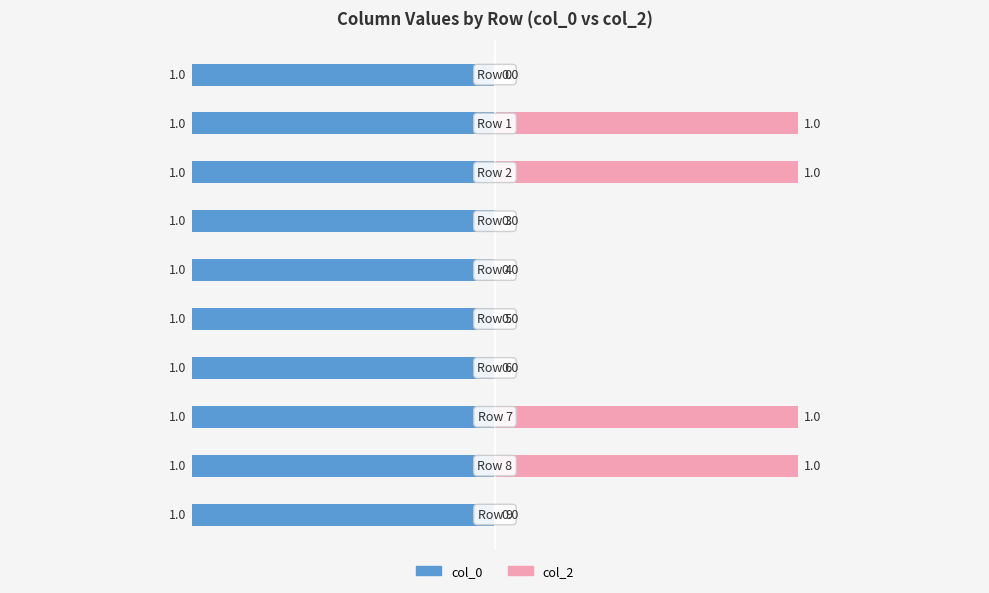

True or false: col_2 has a value of 1.0 at 7.

True